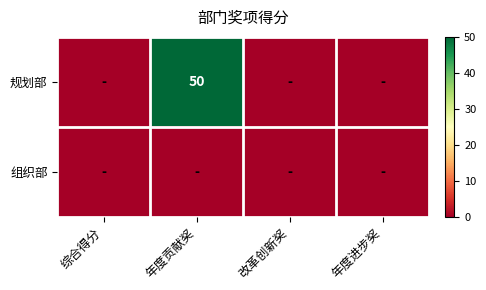

How many series are shown in this chart?

2